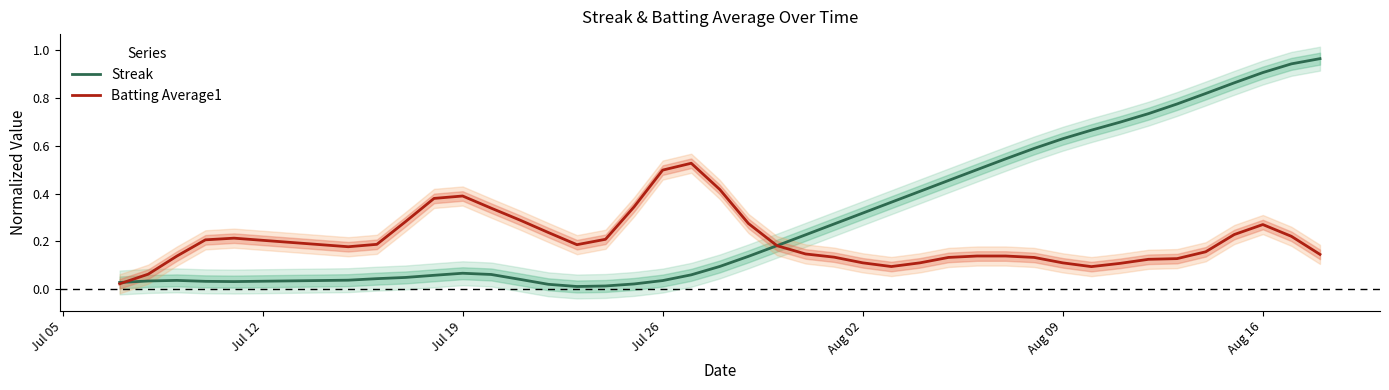

How many times do Streak and Batting Average1 cross each other?

2